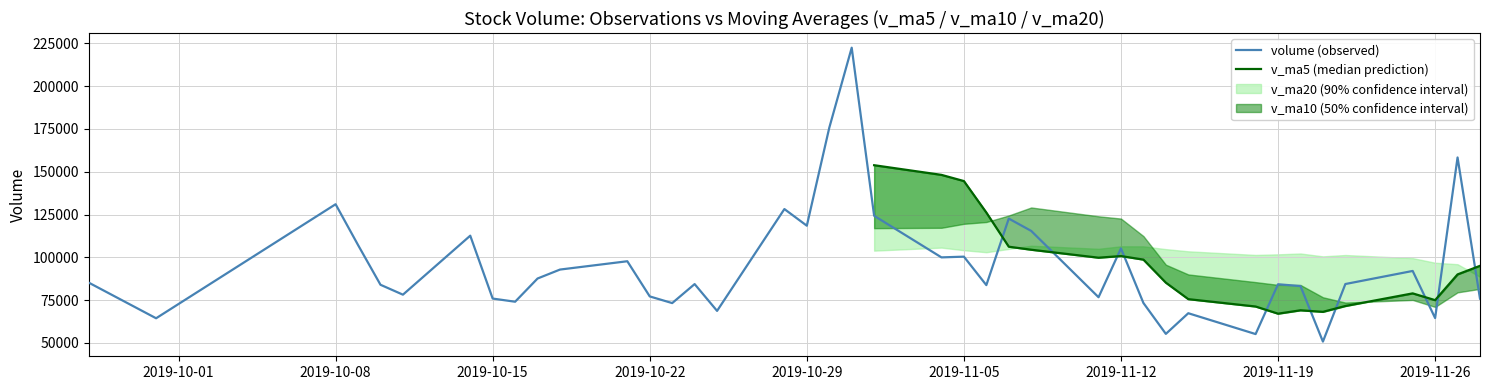

What is the total value across all series at 2019-11-01?

499012.0